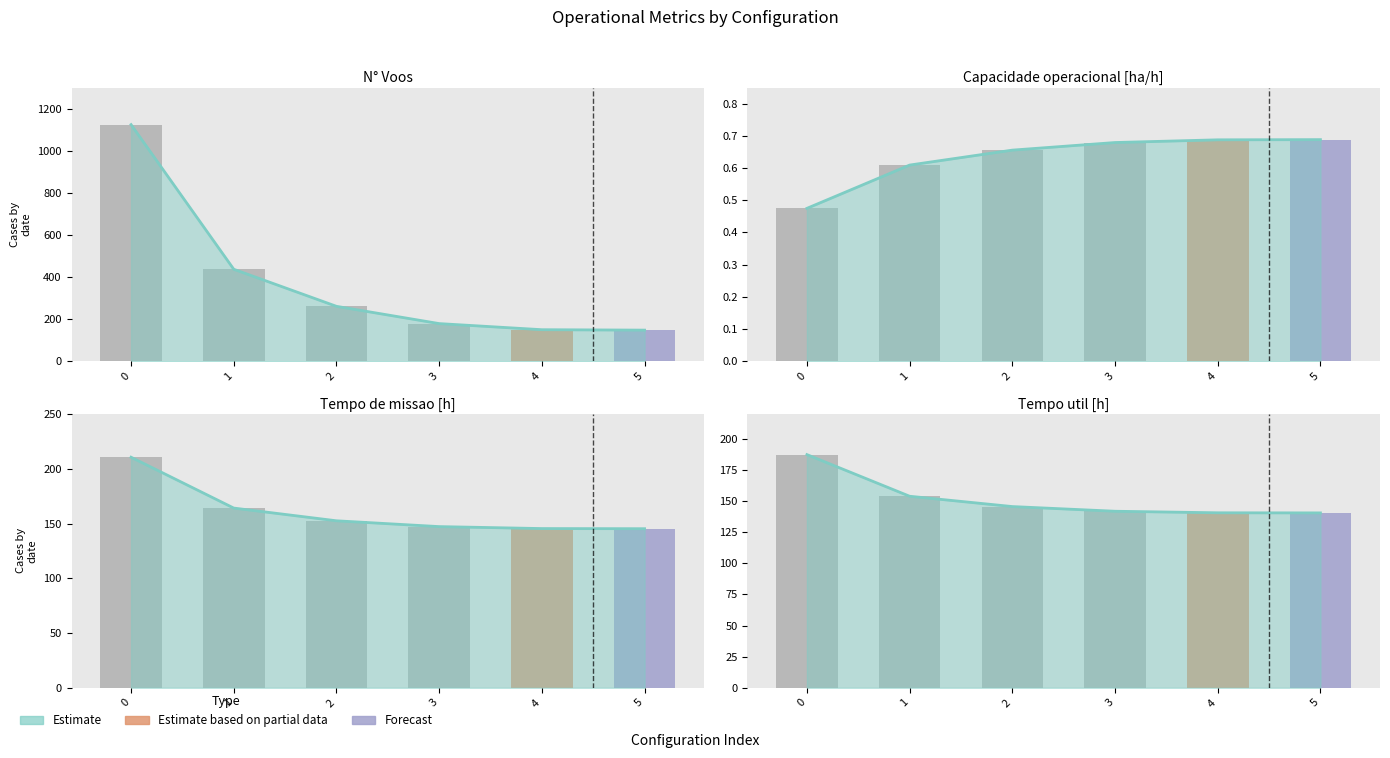

Are the bars grouped side by side (vs. stacked)?

Yes